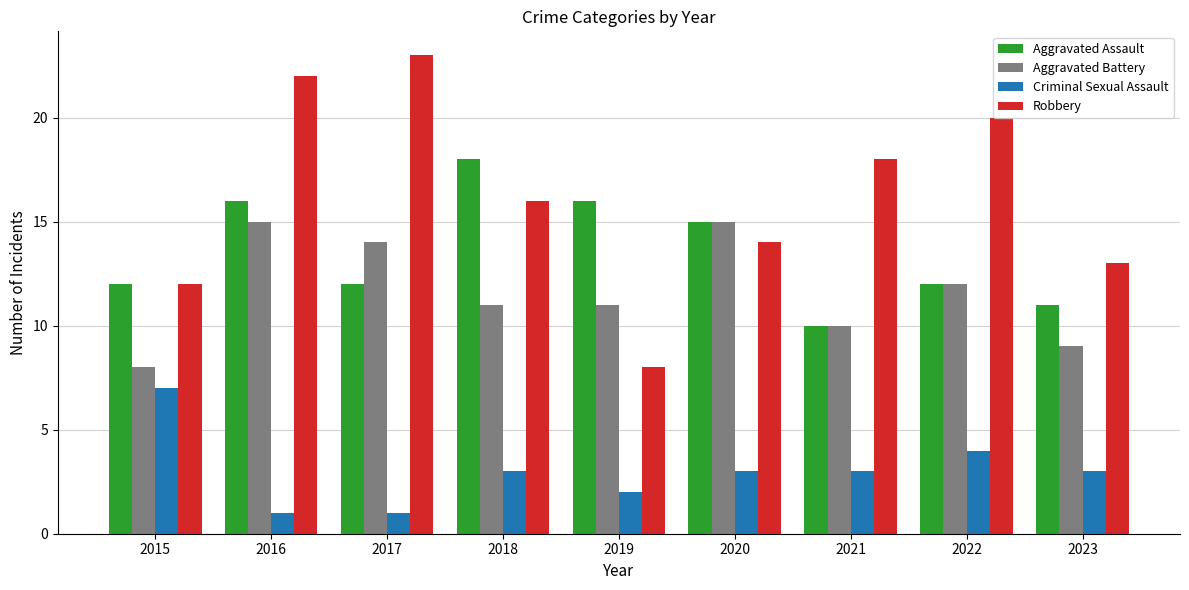

Where does the Robbery series first go above 16?

2016